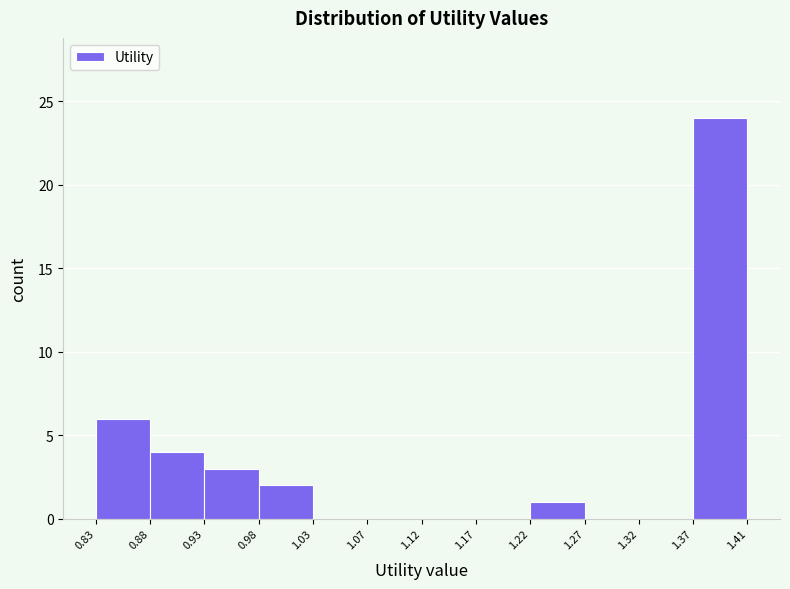

Reading left to right, list every bar in this chart as the range it spans on the x-axis followed by its height. The values are not printed on the chart, so give them approximately, as read against the axis.

0.83 to 0.88: 6
0.88 to 0.93: 4
0.93 to 0.98: 3
0.98 to 1.03: 2
1.03 to 1.07: 0
1.07 to 1.12: 0
1.12 to 1.17: 0
1.17 to 1.22: 0
1.22 to 1.27: 1
1.27 to 1.32: 0
1.32 to 1.37: 0
1.37 to 1.41: 24